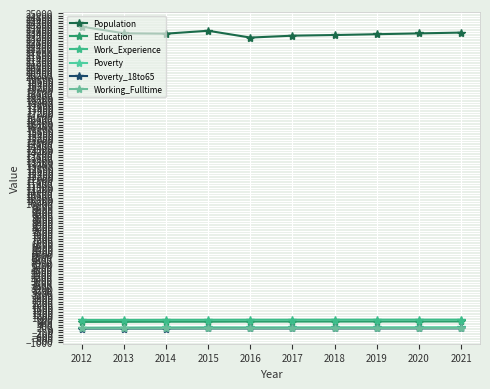

How many categories are shown in the chart?

10